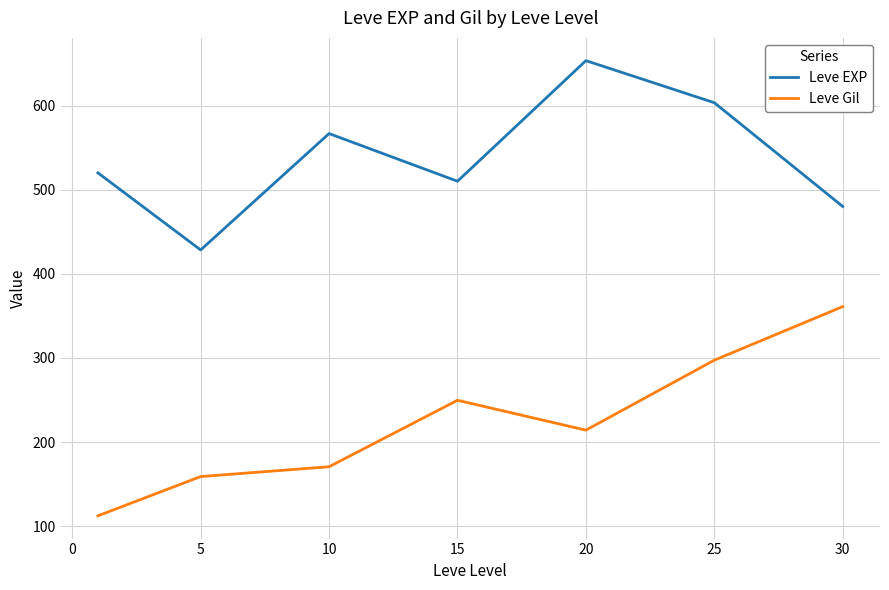

At how many categories does at least one series exceed 370?

7